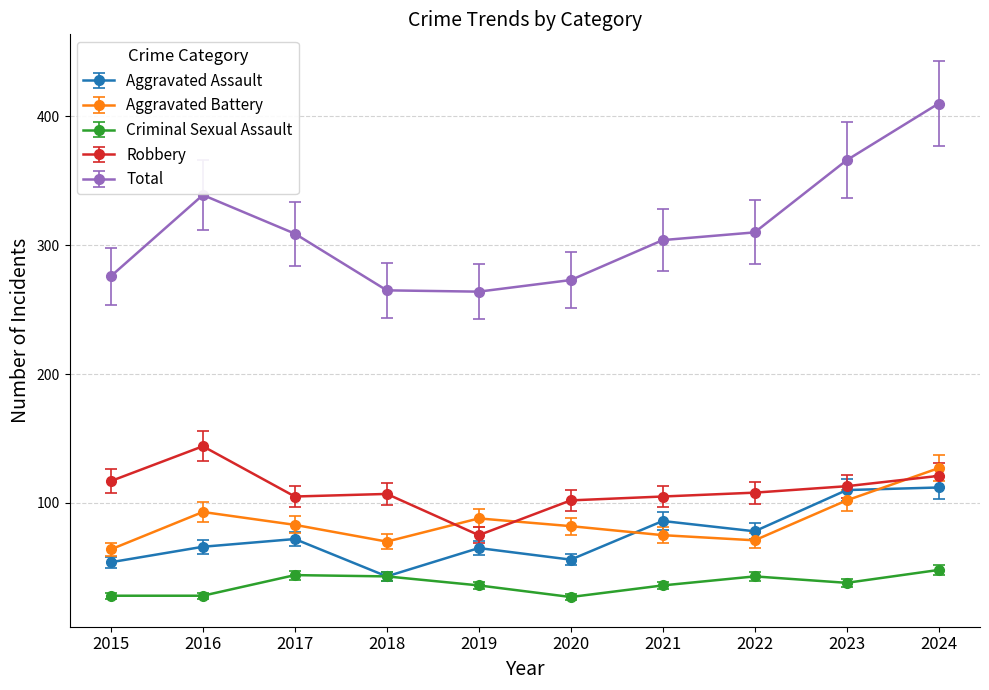

What is the difference between the highest and lowest values at 2019?

228